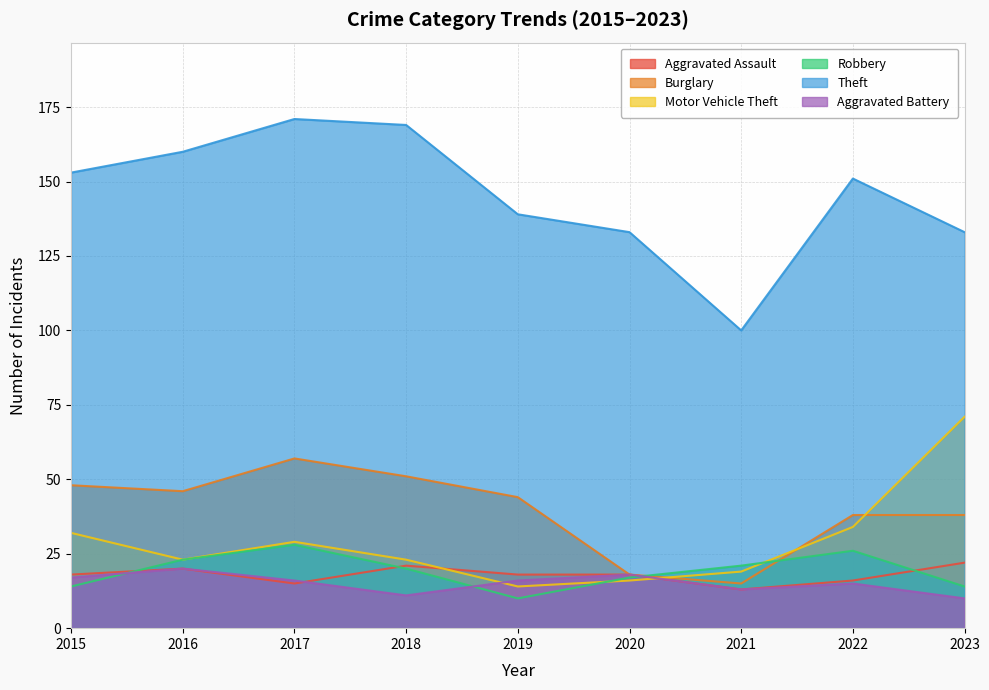

Reading right to left, extract all data points from this chart.

Aggravated Assault: 22	16	13	18	18	21	15	20	18
Burglary: 38	38	15	18	44	51	57	46	48
Motor Vehicle Theft: 71	34	19	16	14	23	29	23	32
Robbery: 14	26	21	17	10	20	28	23	14
Theft: 133	151	100	133	139	169	171	160	153
Aggravated Battery: 10	15	13	18	16	11	16	20	17